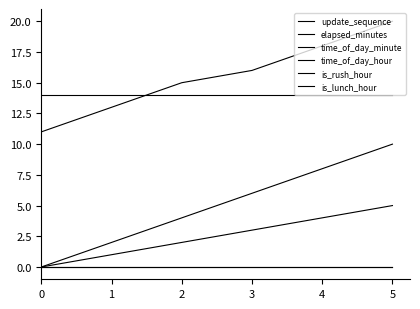

Reading right to left, what are all the values shown in this chart?

update_sequence: 5=5	4=4	3=3	2=2	1=1	0=0
elapsed_minutes: 5=10	4=8	3=6	2=4	1=2	0=0
time_of_day_minute: 5=20	4=18	3=16	2=15	1=13	0=11
time_of_day_hour: 5=14	4=14	3=14	2=14	1=14	0=14
is_rush_hour: 5=0	4=0	3=0	2=0	1=0	0=0
is_lunch_hour: 5=0	4=0	3=0	2=0	1=0	0=0